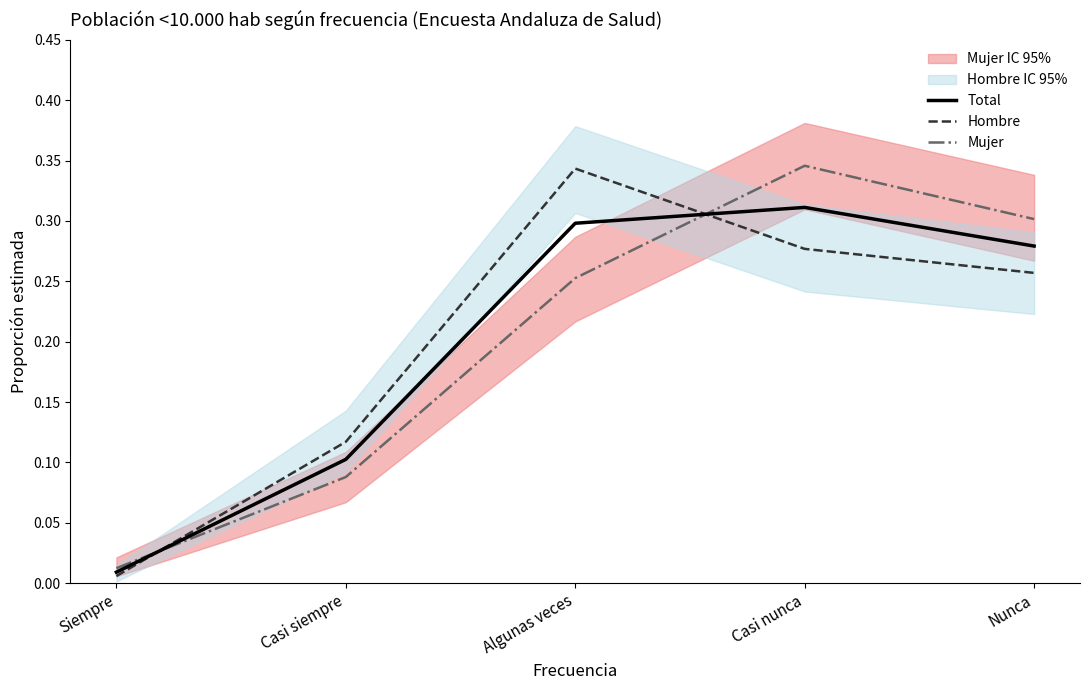

Reading left to right, transcribe all the data shown in this chart.

Total: Siempre=0.0	Casi siempre=0.1	Algunas veces=0.3	Casi nunca=0.3	Nunca=0.3
Hombre: Siempre=0.0	Casi siempre=0.1	Algunas veces=0.3	Casi nunca=0.3	Nunca=0.3
Mujer: Siempre=0.0	Casi siempre=0.1	Algunas veces=0.3	Casi nunca=0.3	Nunca=0.3